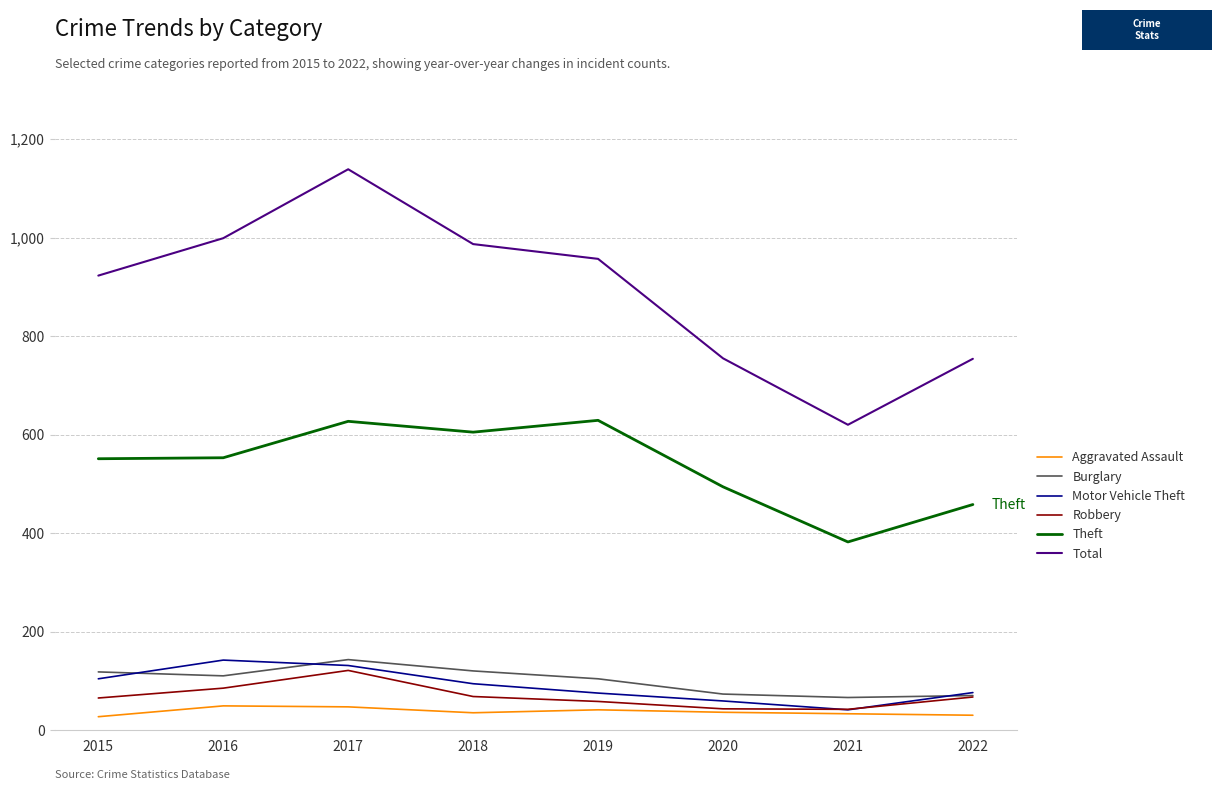

What is the greatest value displayed?

1139